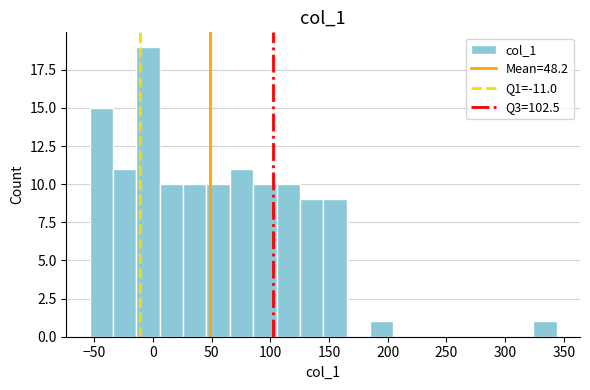

Around what value on the x-axis is the tallest bar? Give the approximate position of its centre, as read against the axis.

-5